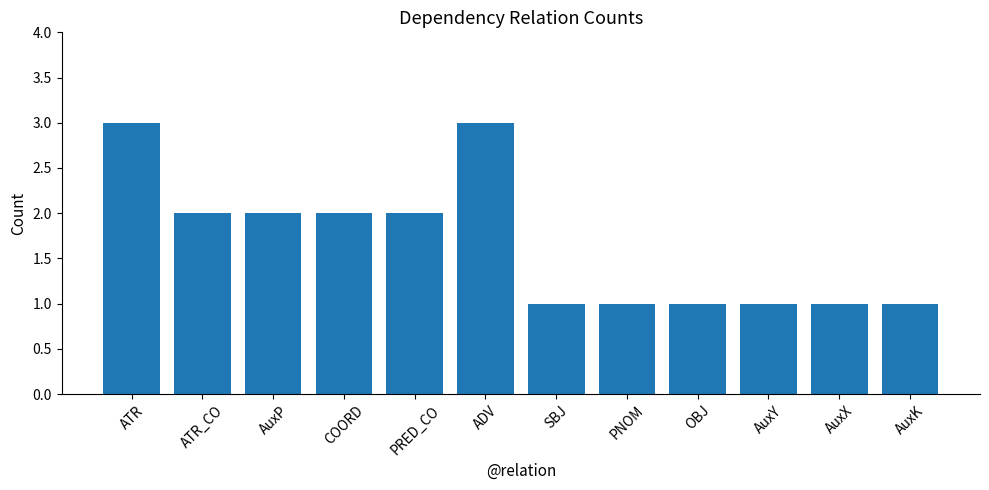

Reading left to right, what are all the values shown in this chart?

ATR=3	ATR_CO=2	AuxP=2	COORD=2	PRED_CO=2	ADV=3	SBJ=1	PNOM=1	OBJ=1	AuxY=1	AuxX=1	AuxK=1